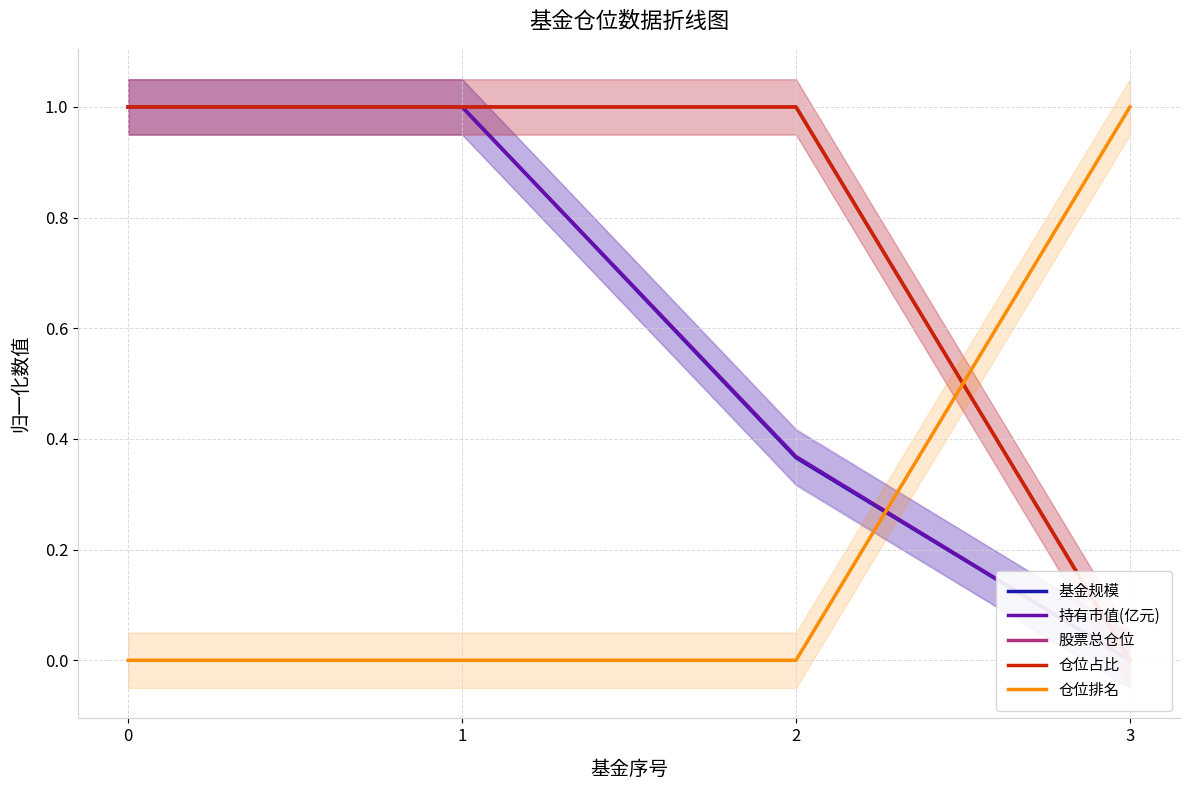

True or false: 股票总仓位 has a value of 0.0 at 3.

True